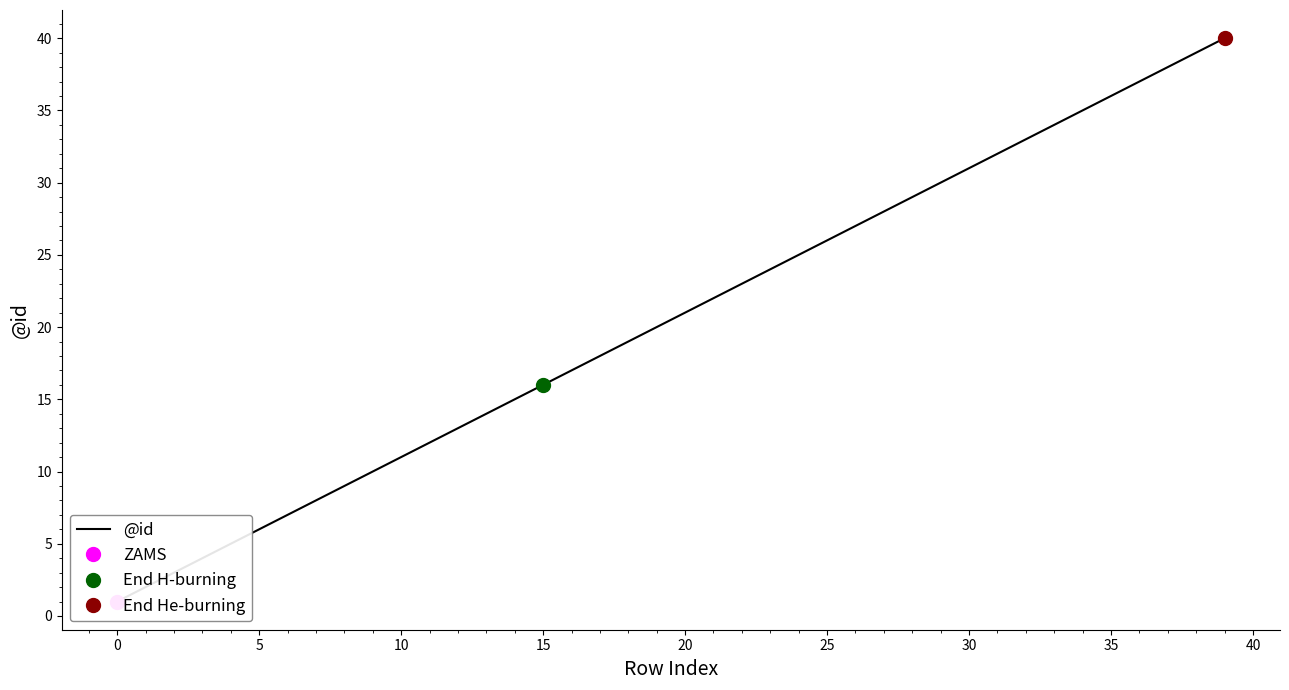

What is the label of the 17th point from the left?

16